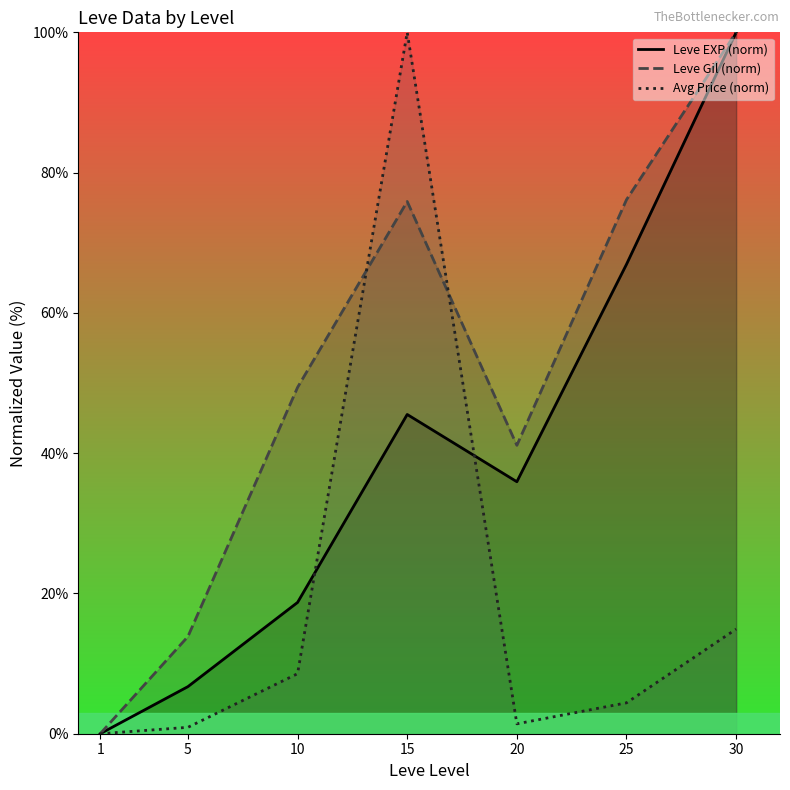

Which series has the largest range (max minus min)?

Leve EXP (norm)